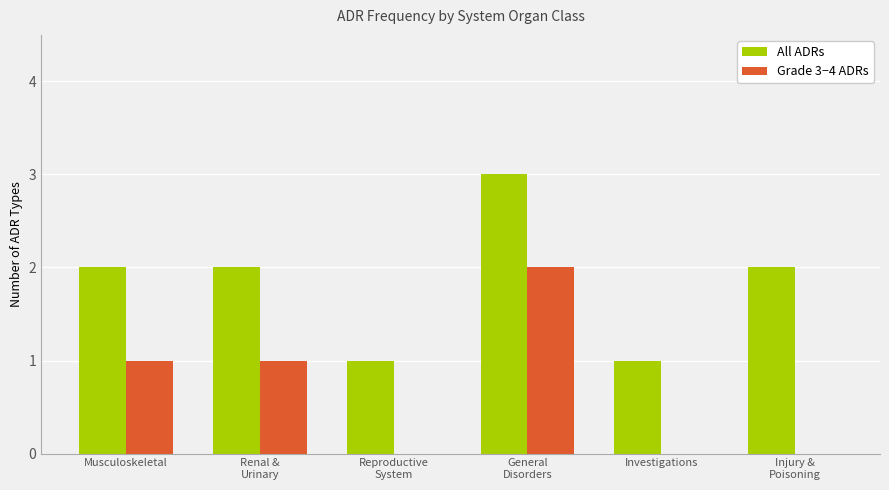

How many Grade 3−4 ADRs values are between 0 and 1?

5